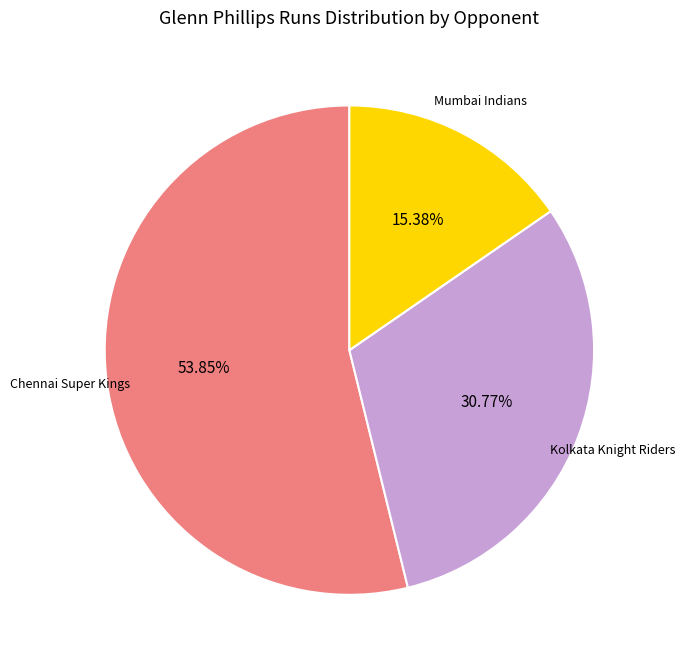

Does any single category account for the majority?

Yes